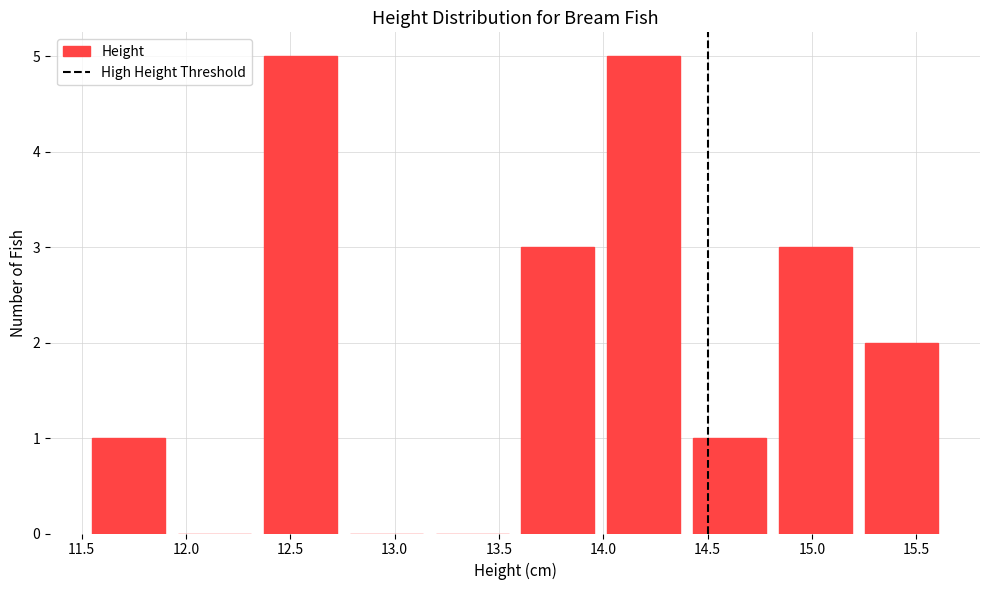

Reading left to right, transcribe this chart: for each bar, give the range it covers on the x-axis and its height. Neither the bar edges nor the heights are printed on the chart, so give them approximately, as read against the axes.

11.50 to 11.95: 1
11.95 to 12.35: 0
12.35 to 12.75: 5
12.75 to 13.15: 0
13.15 to 13.60: 0
13.60 to 14.00: 3
14.00 to 14.40: 5
14.40 to 14.80: 1
14.80 to 15.20: 3
15.20 to 15.65: 2